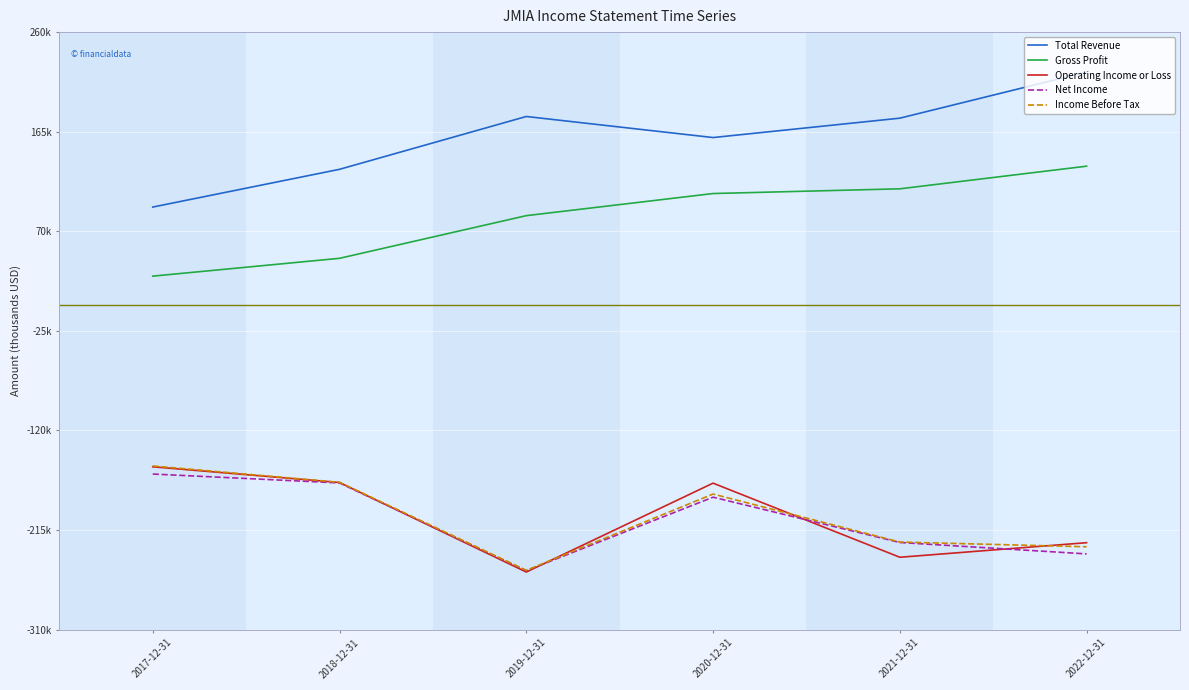

Does the chart have visible grid lines?

Yes